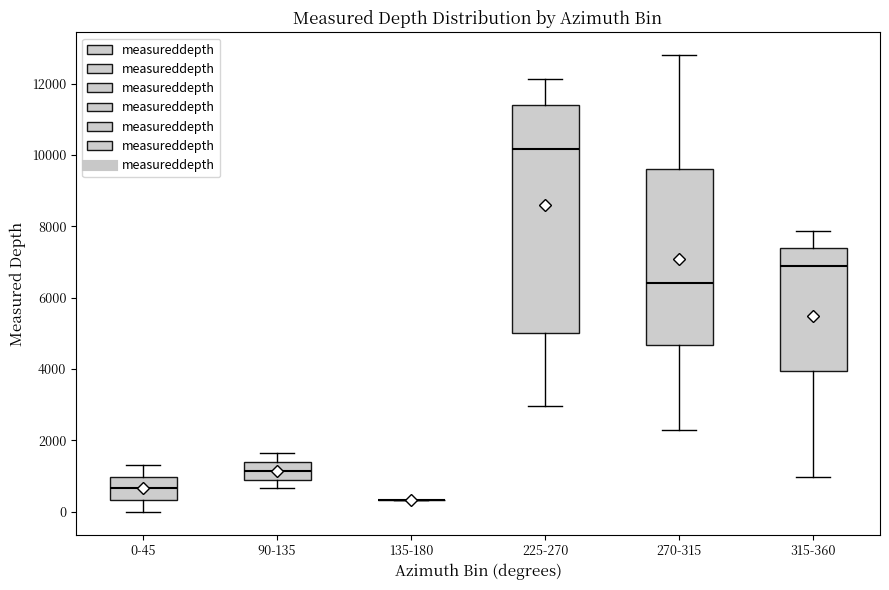

Reading left to right, read every box against the y-axis: the position of its median line, the range the box covers, and the ends of its whiskers. The values are not printed on the chart, so give them approximately, as read against the axis.

0-45: median 600, box 400 to 1000, whiskers 0 to 1400
90-135: median 1200, box 1000 to 1400, whiskers 600 to 1600
135-180: box collapsed to a line at 400, whiskers 400 to 400
225-270: median 10200, box 5000 to 11400, whiskers 3000 to 12200
270-315: median 6400, box 4600 to 9600, whiskers 2200 to 12800
315-360: median 6800, box 4000 to 7400, whiskers 1000 to 7800